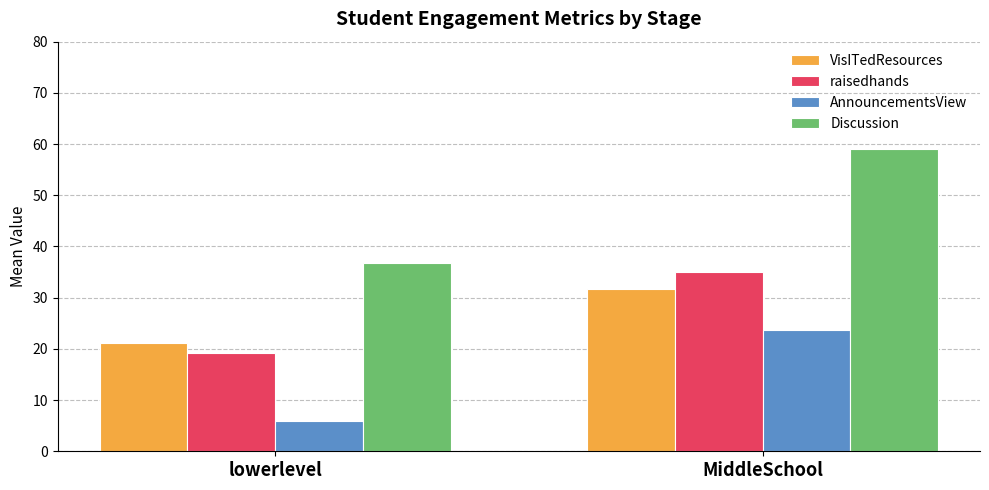

Which category has the highest value in the AnnouncementsView series?

MiddleSchool